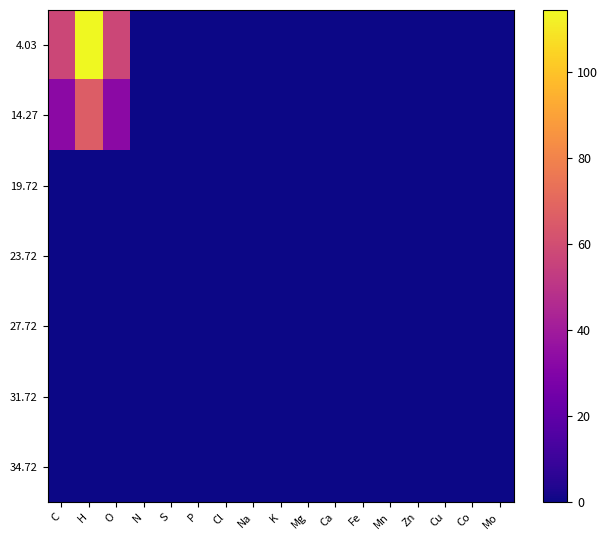

Rank the series at O from lowest to highest value.

19.72, 23.72, 27.72, 31.72, 34.72, 14.27, 4.03